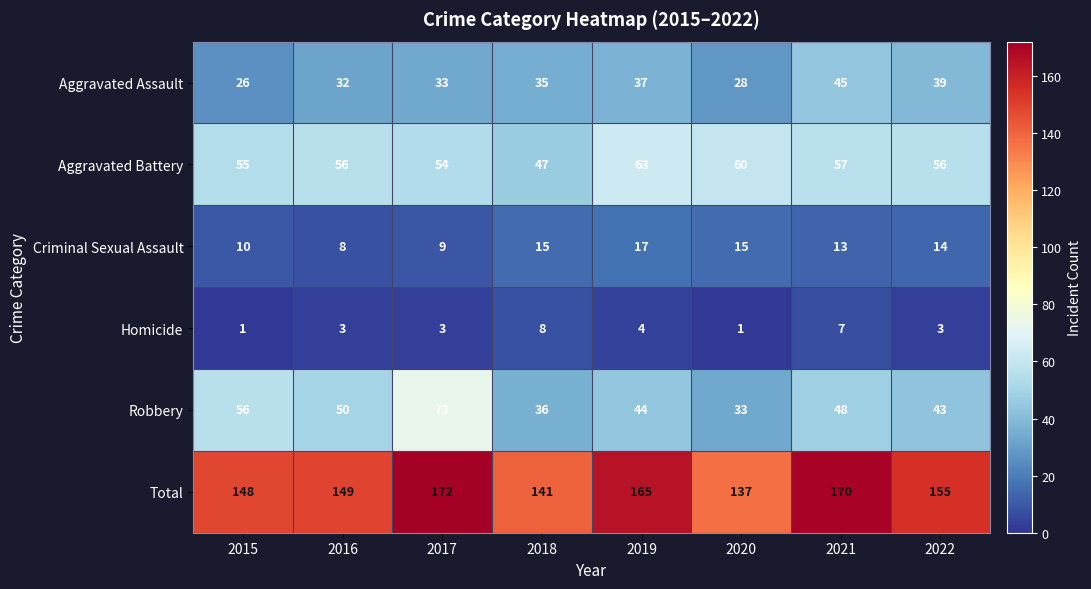

What is the minimum value for Criminal Sexual Assault?

8